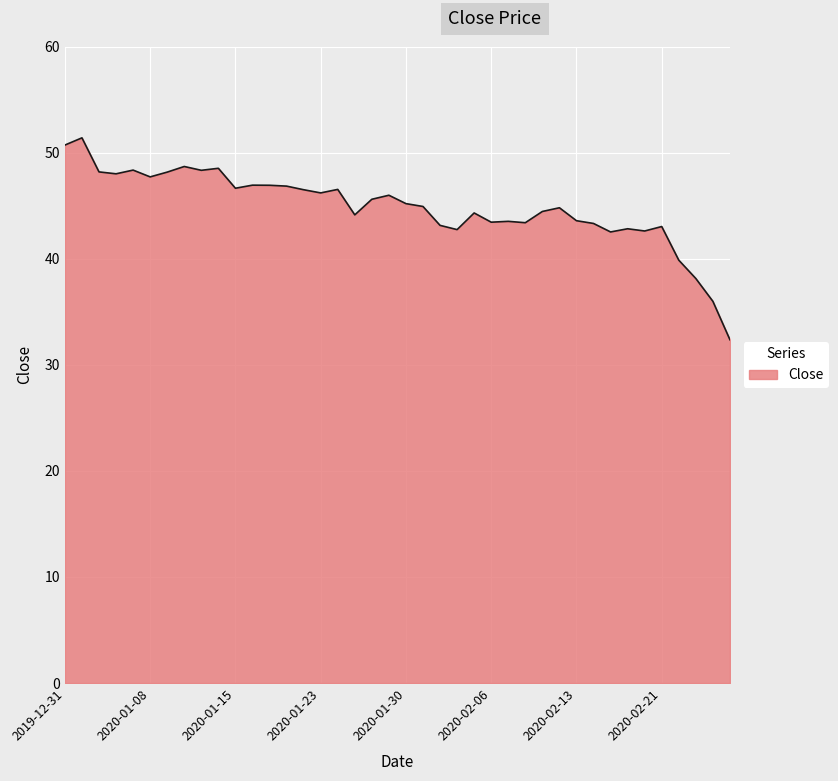

What is the difference between the maximum and minimum values?

19.0